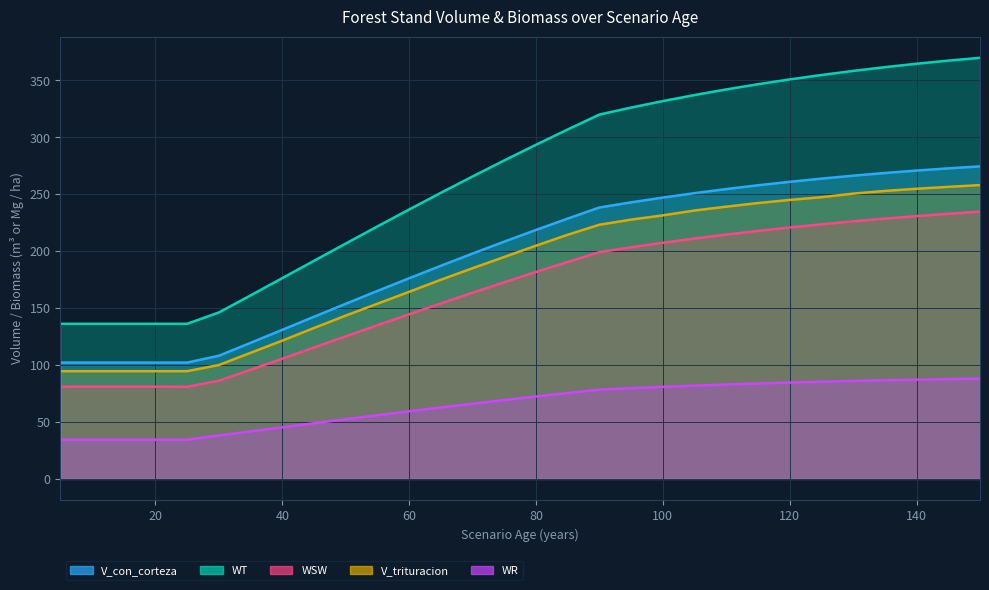

Reading left to right, list all the values displayed in this chart.

V_con_corteza: 5=102.2	10=102.2	15=102.2	20=102.2	25=102.2	30=108.2	35=119.5	40=131.0	45=142.4	50=153.8	55=165.1	60=176.3	65=187.2	70=197.9	75=208.4	80=218.7	85=228.7	90=238.4	95=242.9	100=247.1	105=251.0	110=254.6	115=257.9	120=261.0	125=263.8	130=266.4	135=268.7	140=270.9	145=272.8	150=274.5
WT: 5=136.3	10=136.3	15=136.3	20=136.3	25=136.3	30=146.2	35=161.2	40=176.4	45=191.6	50=206.8	55=221.8	60=236.7	65=251.3	70=265.7	75=279.8	80=293.5	85=307.0	90=320.1	95=326.2	100=331.9	105=337.2	110=342.1	115=346.7	120=350.9	125=354.8	130=358.4	135=361.7	140=364.7	145=367.4	150=369.9
WSW: 5=80.9	10=80.9	15=80.9	20=80.9	25=80.9	30=86.3	35=95.9	40=105.6	45=115.4	50=125.2	55=135.0	60=144.6	65=154.2	70=163.6	75=172.8	80=181.8	85=190.6	90=199.2	95=203.4	100=207.4	105=211.2	110=214.6	115=217.9	120=220.9	125=223.7	130=226.3	135=228.7	140=230.9	145=232.9	150=234.8
V_trituracion: 5=94.6	10=94.6	15=94.6	20=94.6	25=94.6	30=100.0	35=110.8	40=121.5	45=132.6	50=143.5	55=153.9	60=164.3	65=174.9	70=185.1	75=195.0	80=204.9	85=214.5	90=223.3	95=227.8	100=231.5	105=235.8	110=239.2	115=242.3	120=245.1	125=247.4	130=250.6	135=253.0	140=254.9	145=256.6	150=258.1
WR: 5=34.4	10=34.4	15=34.4	20=34.4	25=34.4	30=38.1	35=41.7	40=45.3	45=48.9	50=52.4	55=55.9	60=59.4	65=62.8	70=66.0	75=69.3	80=72.4	85=75.5	90=78.4	95=79.7	100=80.9	105=81.9	110=82.9	115=83.8	120=84.6	125=85.4	130=86.0	135=86.7	140=87.2	145=87.7	150=88.1